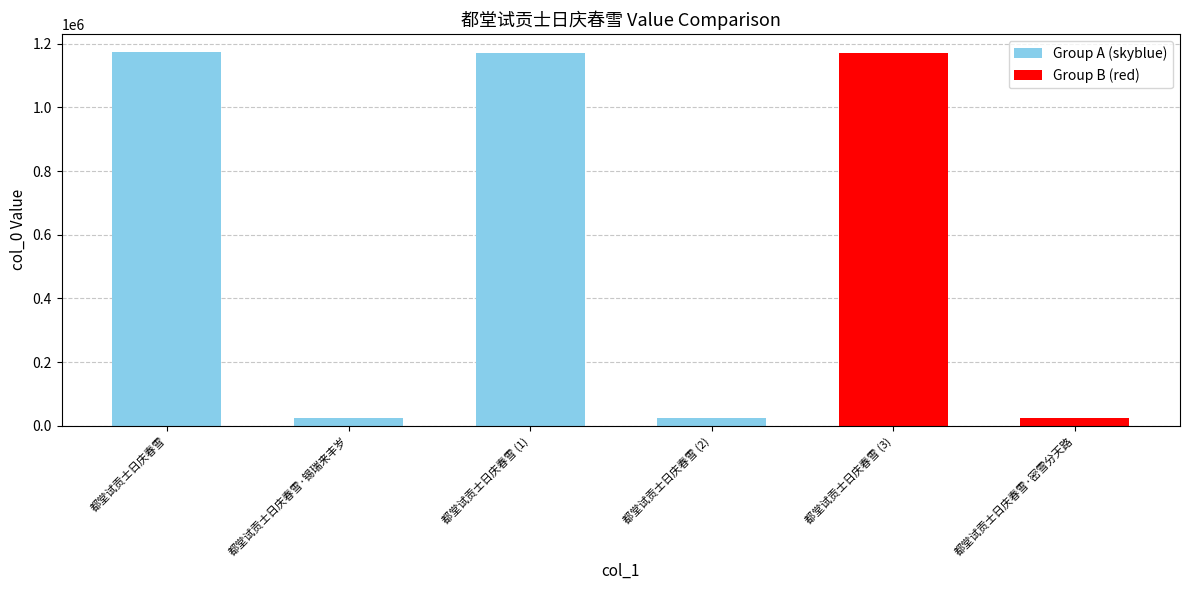

The value at 都堂试贡士日庆春雪 is 2073251. True or false?

False